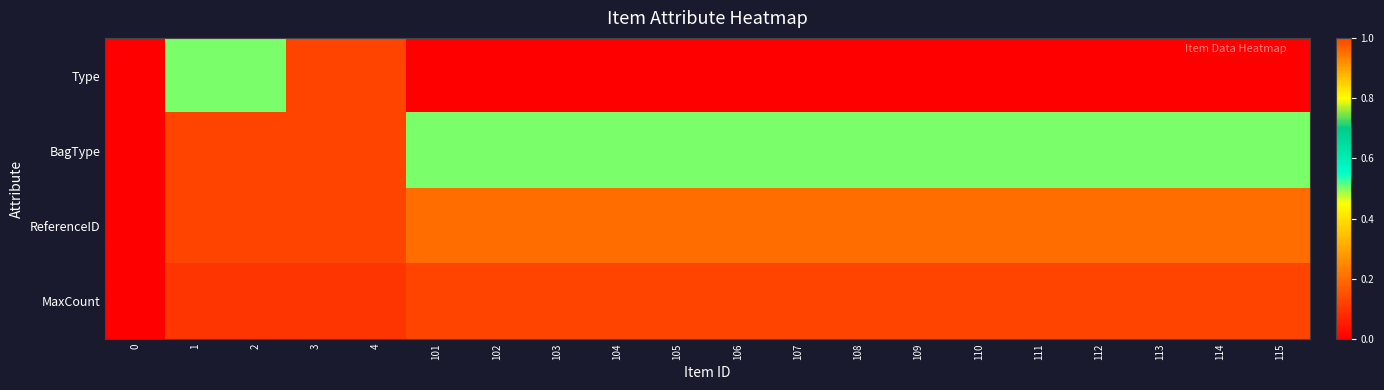

What is the total value across all series at 3?

3.1